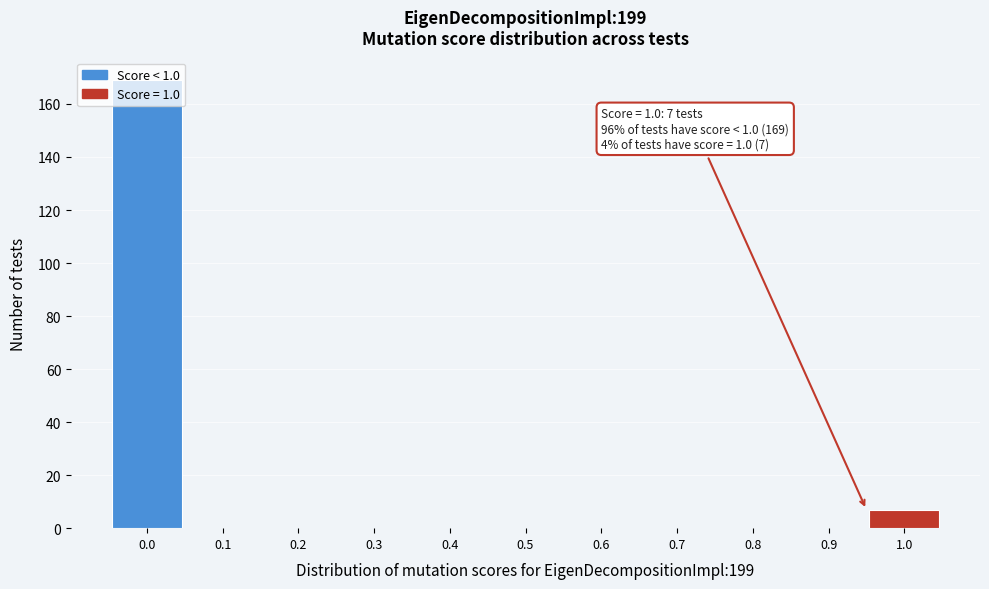

What is the sum of all values?

176